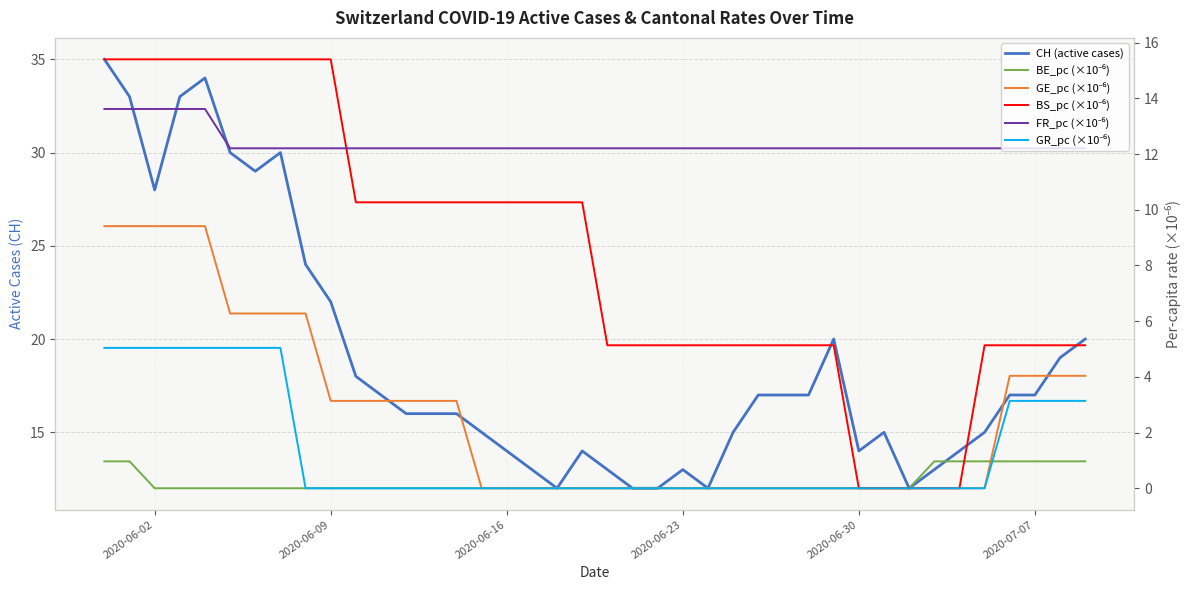

What is the greatest value displayed?

35.0